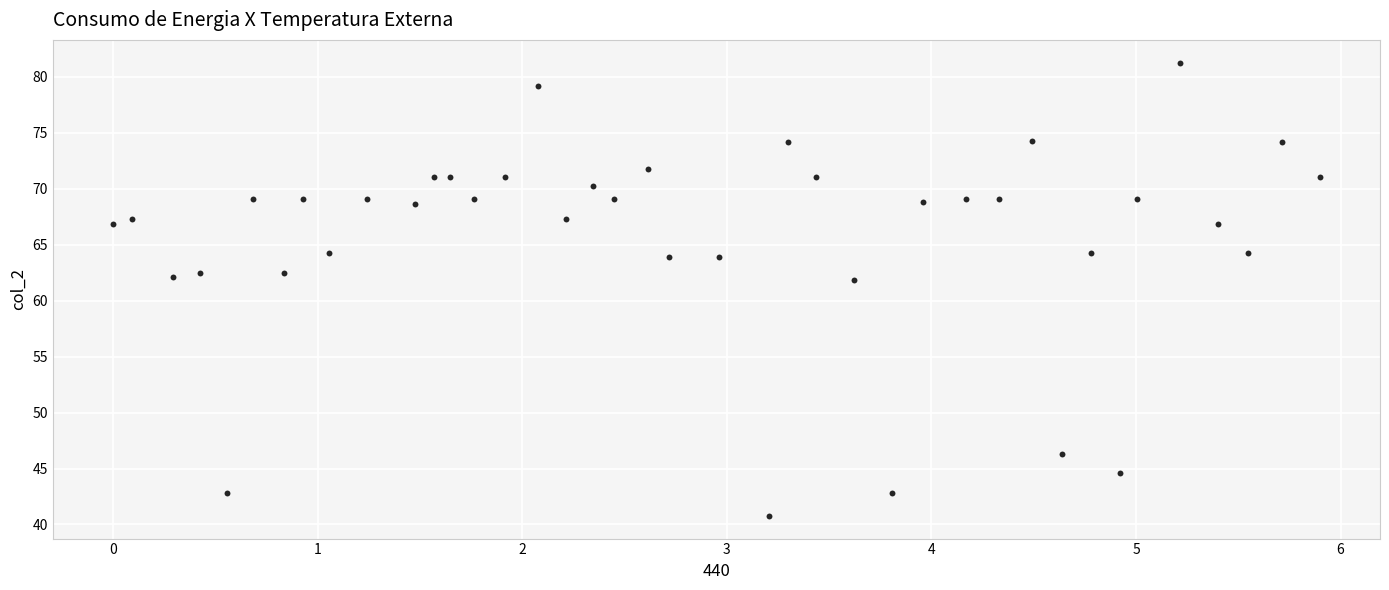

What is the range of Y values (max minus min)?

40.5